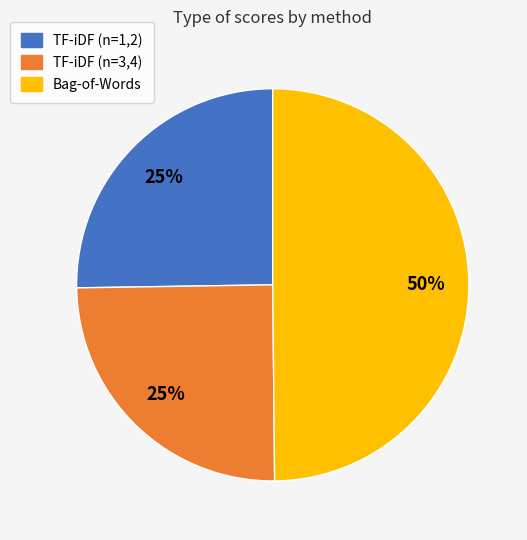

To the nearest percent, what is the average slice percentage?

33%